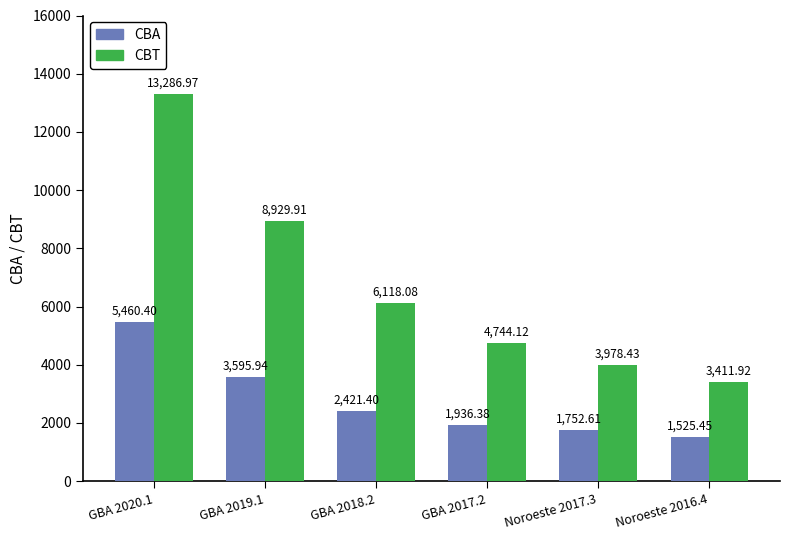

At how many categories does at least one series exceed 10270?

1